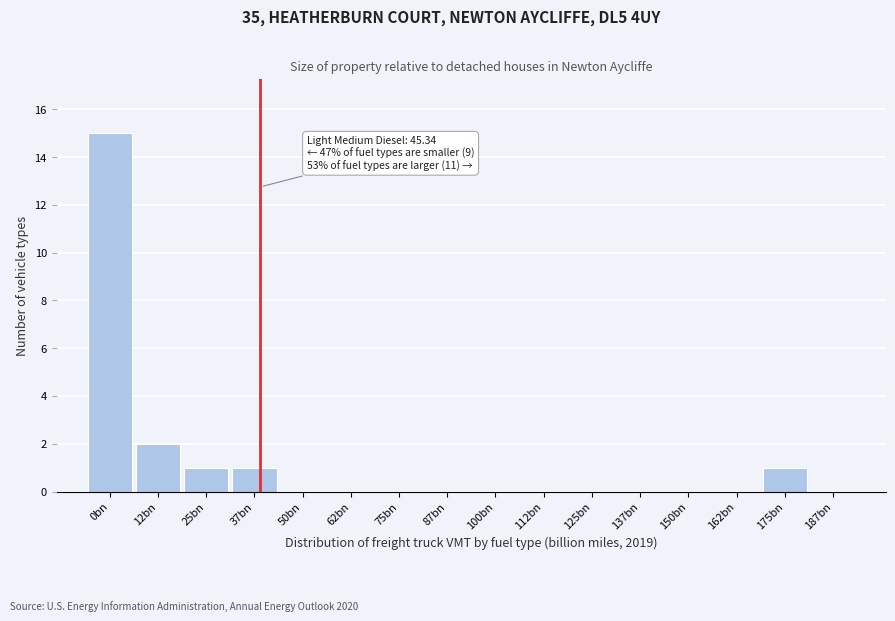

Reading right to left, extract all data points from this chart.

187bn=0	175bn=1	162bn=0	150bn=0	137bn=0	125bn=0	112bn=0	100bn=0	87bn=0	75bn=0	62bn=0	50bn=0	37bn=1	25bn=1	12bn=2	0bn=15